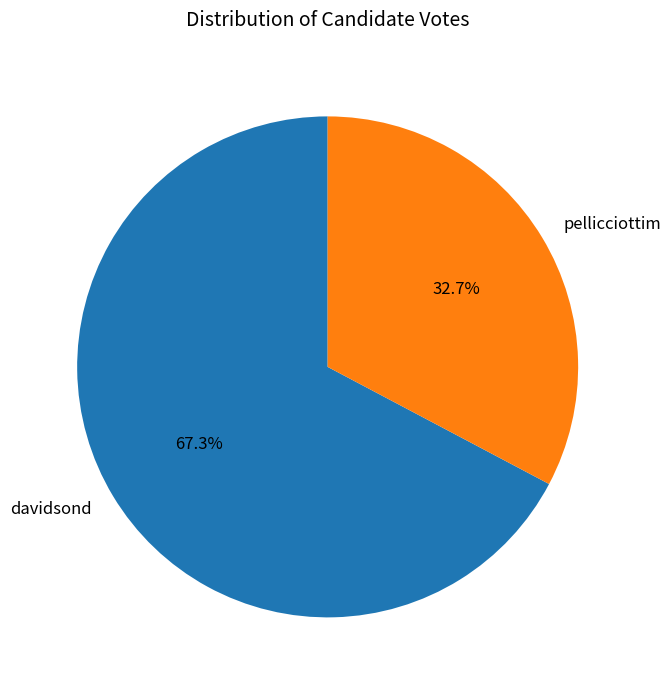

Which category has the smallest portion of the pie?

pellicciottim